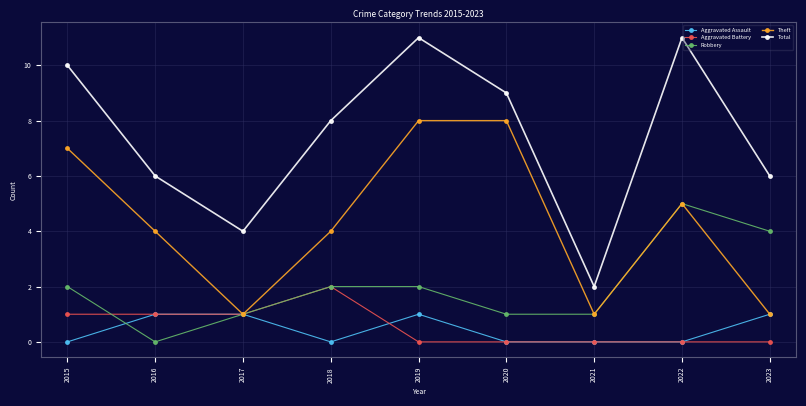

True or false: Robbery has more than 0 points higher than both neighbors.

True